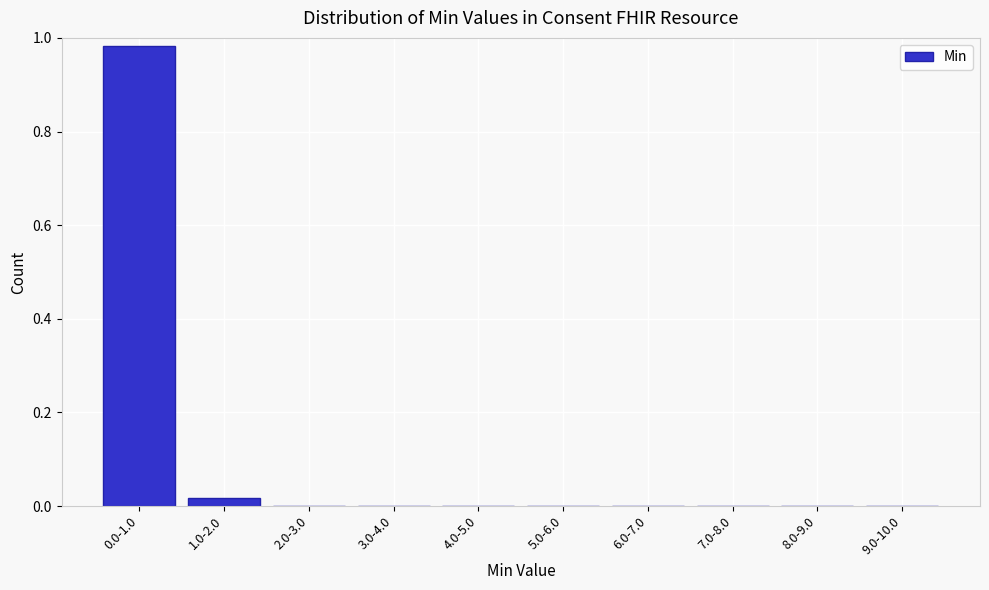

True or false: the data shows 0.0 at 7.0-8.0.

True